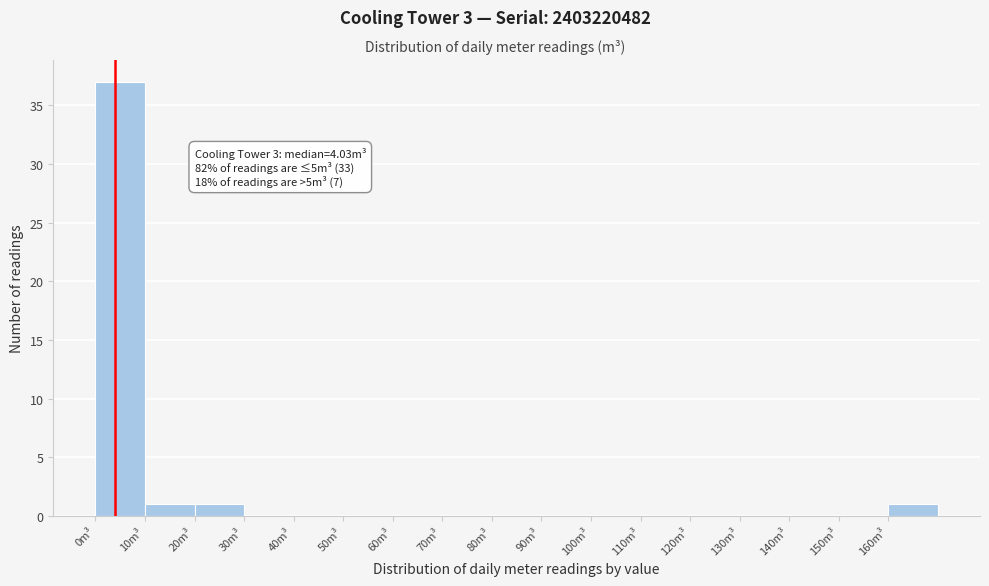

Which range on the x-axis has the tallest bar?

0 to 10